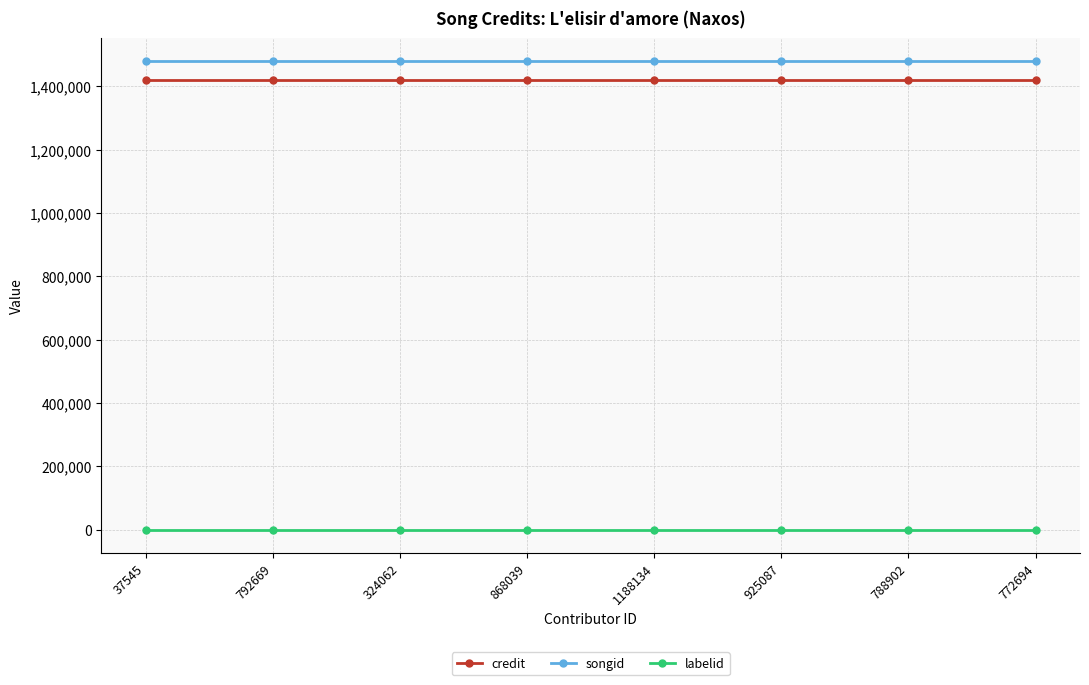

What is the value of the labelid point at the 5th from the left?

198